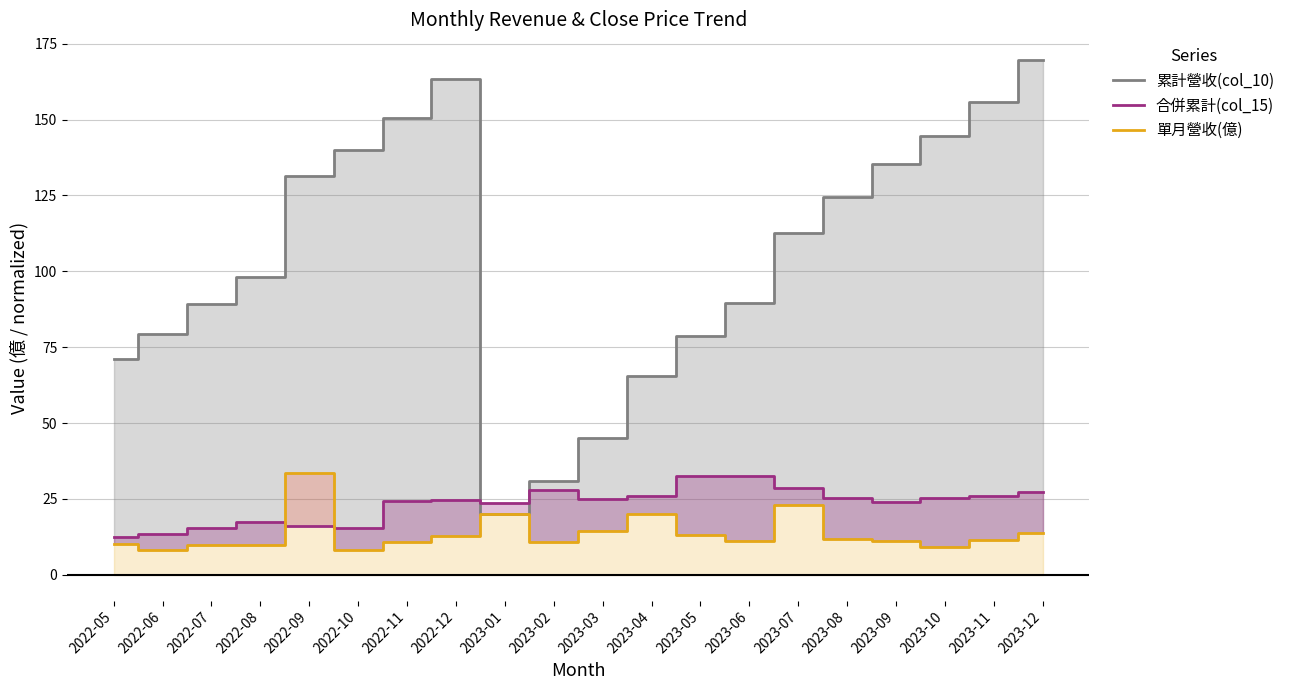

At how many categories does at least one series exceed 24?

19